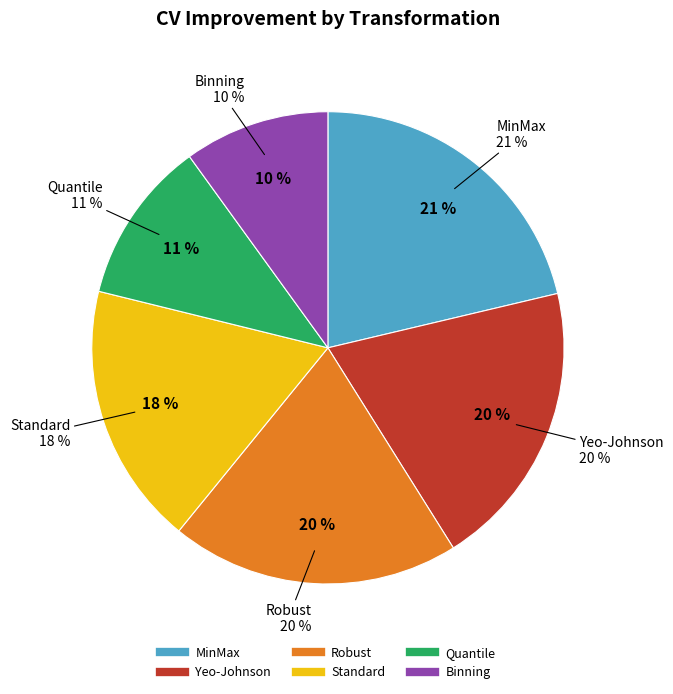

How many segments does this pie chart have?

6